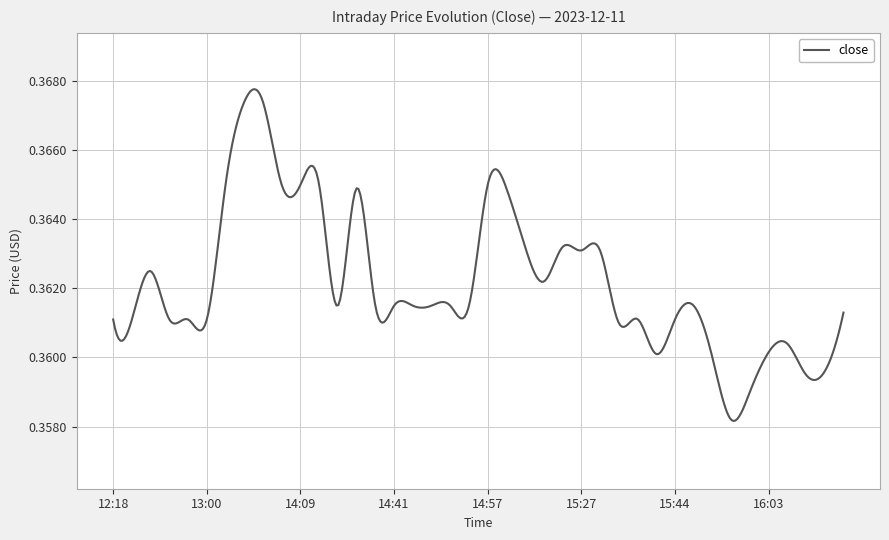

Rank the categories by value from lowest to highest.

15:48, 16:02, 16:36, 16:44, 15:47, 15:39, 16:03, 16:27, 15:37, 12:18, 12:19, 12:30, 12:31, 13:00, 15:44, 15:38, 16:51, 14:36, 14:38, 14:41, 14:46, 14:48, 14:51, 14:55, 15:45, 15:19, 12:29, 15:27, 15:36, 15:16, 15:22, 14:37, 15:13, 13:15, 13:59, 14:09, 14:30, 14:57, 13:36, 13:54